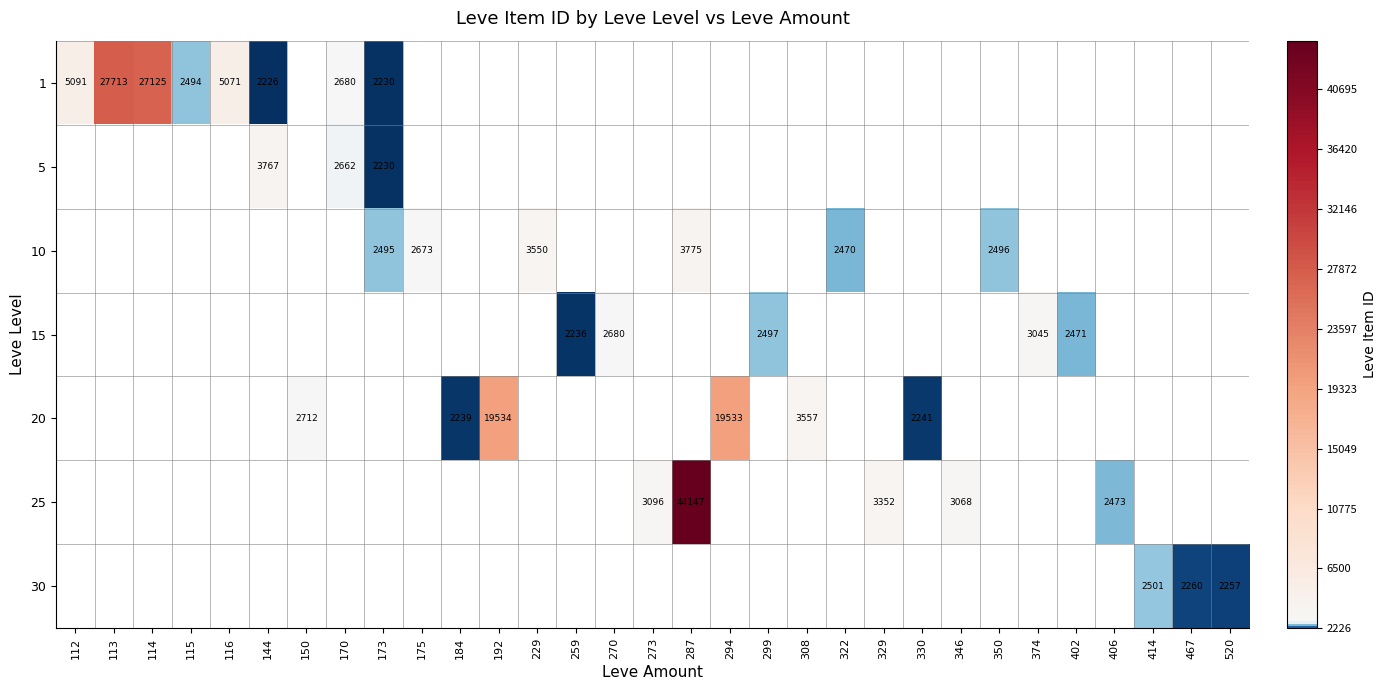

How many series are shown in this chart?

7